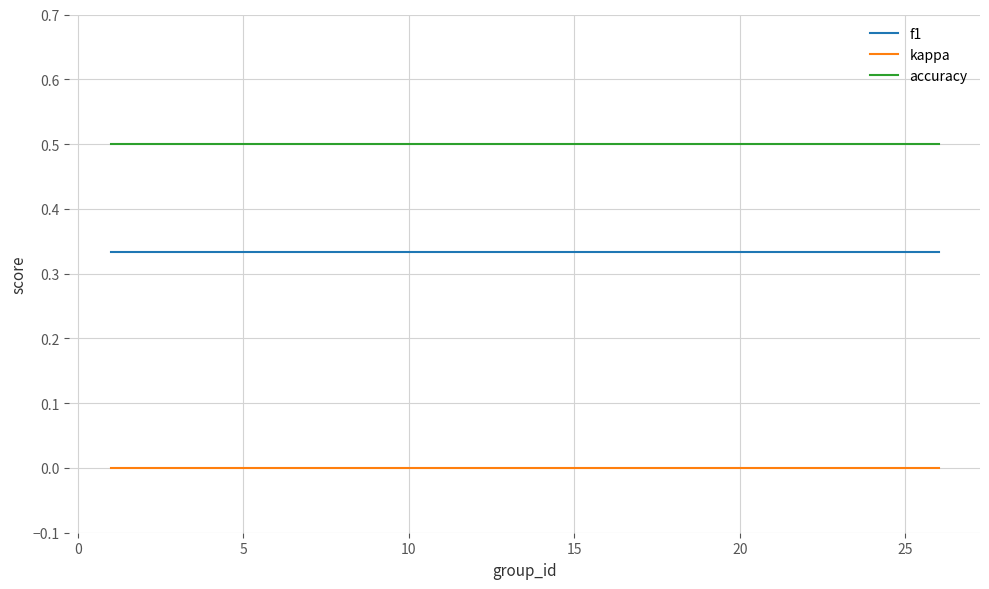

List the series in order of their peak value, lowest first.

kappa, f1, accuracy